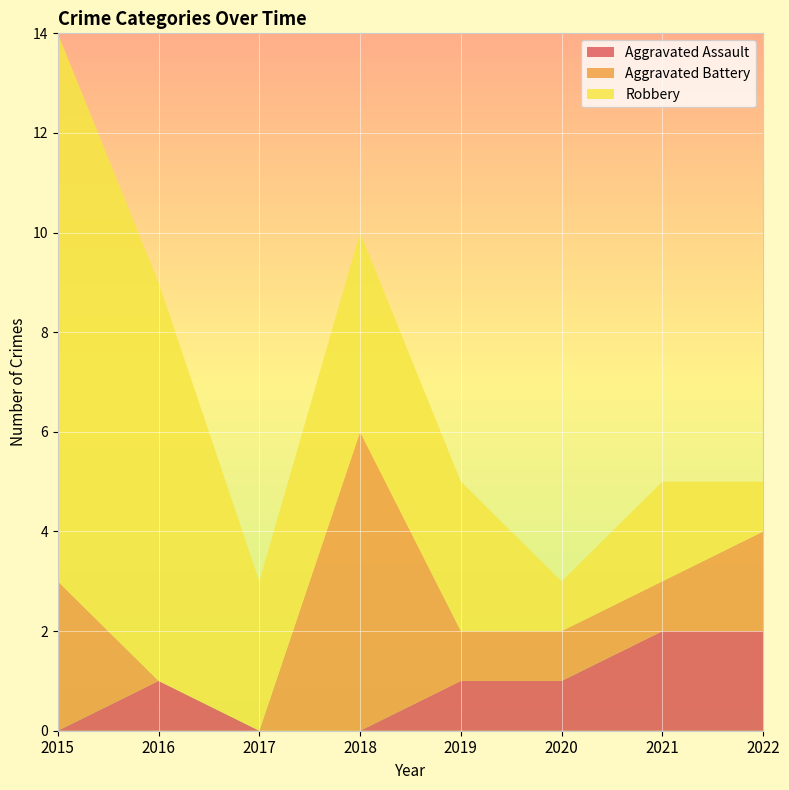

Reading left to right, what are all the values shown in this chart?

Aggravated Assault: 2015=0	2016=1	2017=0	2018=0	2019=1	2020=1	2021=2	2022=2
Aggravated Battery: 2015=3	2016=0	2017=0	2018=6	2019=1	2020=1	2021=1	2022=2
Robbery: 2015=11	2016=8	2017=3	2018=4	2019=3	2020=1	2021=2	2022=1